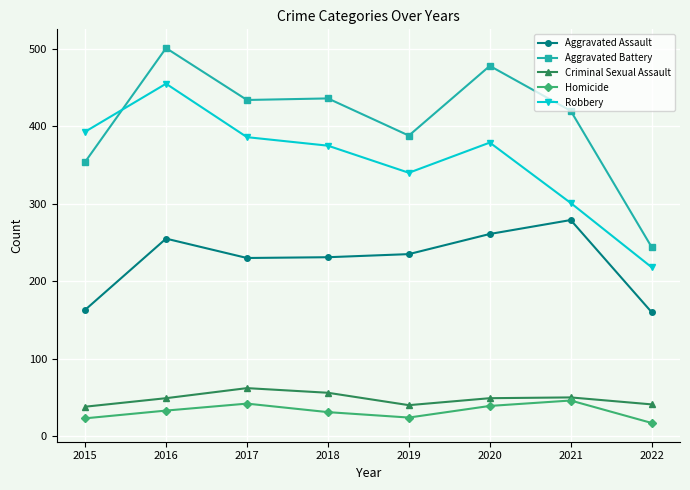

What is the greatest value displayed?

501